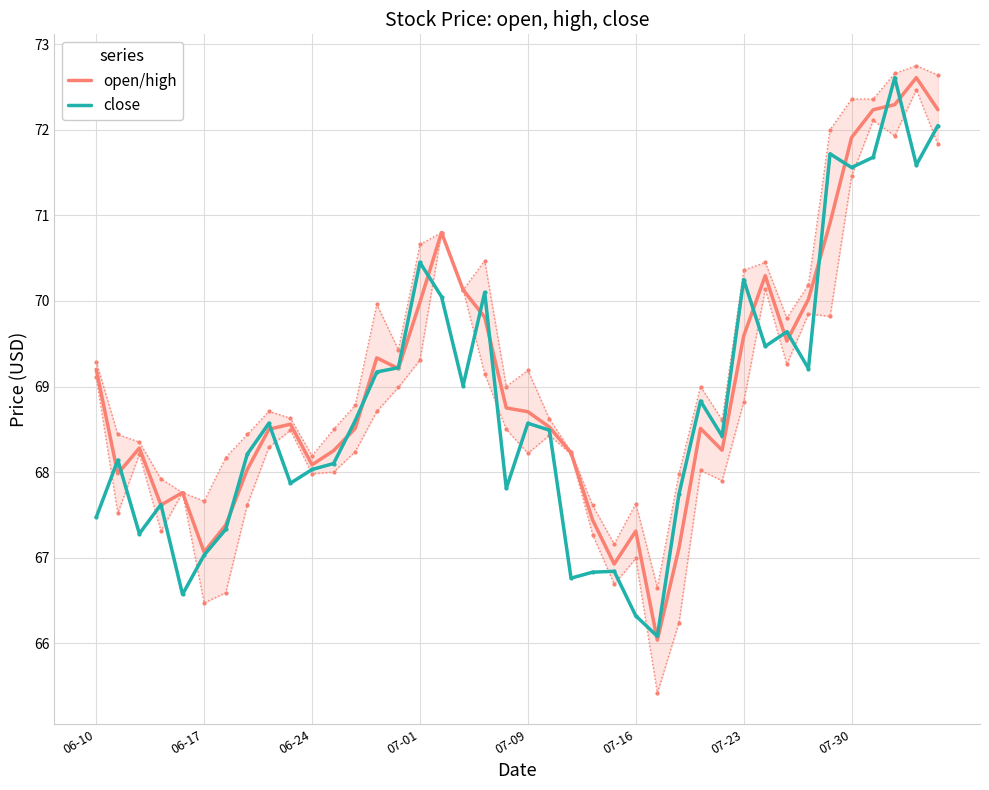

Is the value of close at 33 greater than the value of open/high at 33?

No